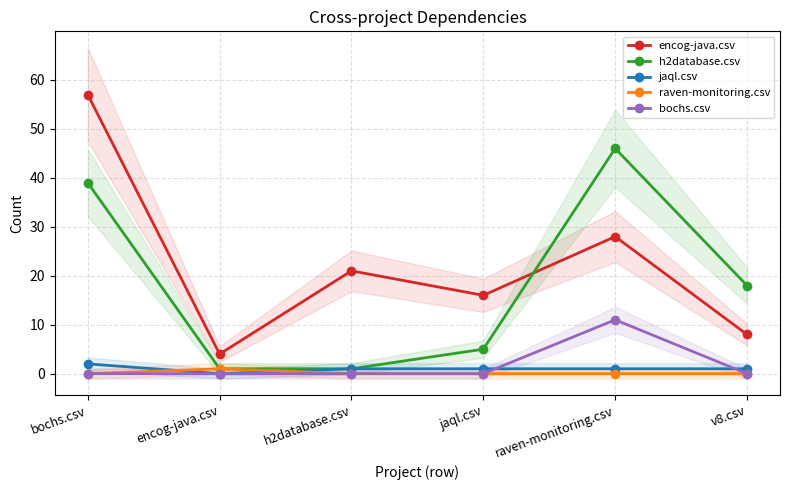

How many data points in encog-java.csv are less than 21?

3